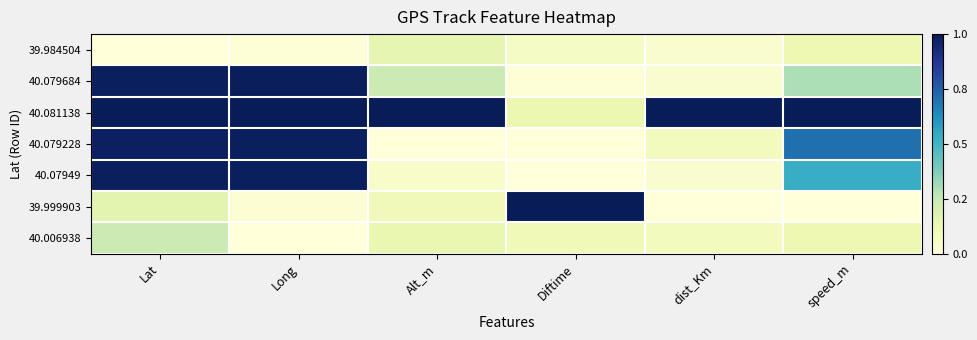

At Diftime, list the series in order from largest to smallest.

39.999903, 40.081138, 40.006938, 39.984504, 40.079684, 40.079228, 40.07949